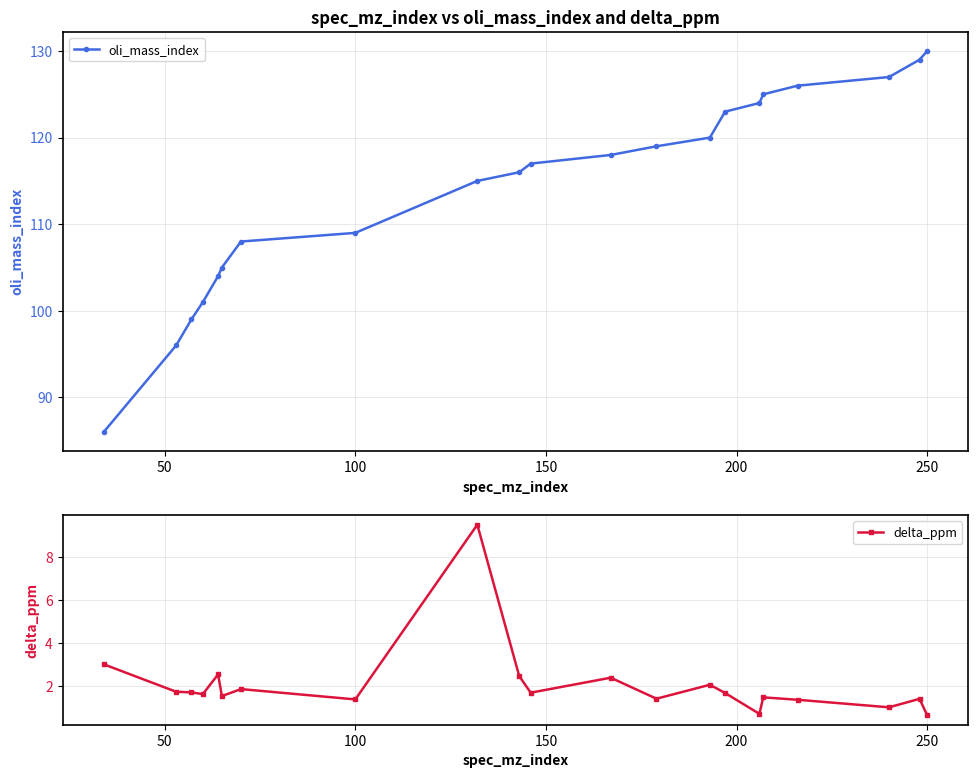

True or false: delta_ppm and oli_mass_index cross at least once.

False